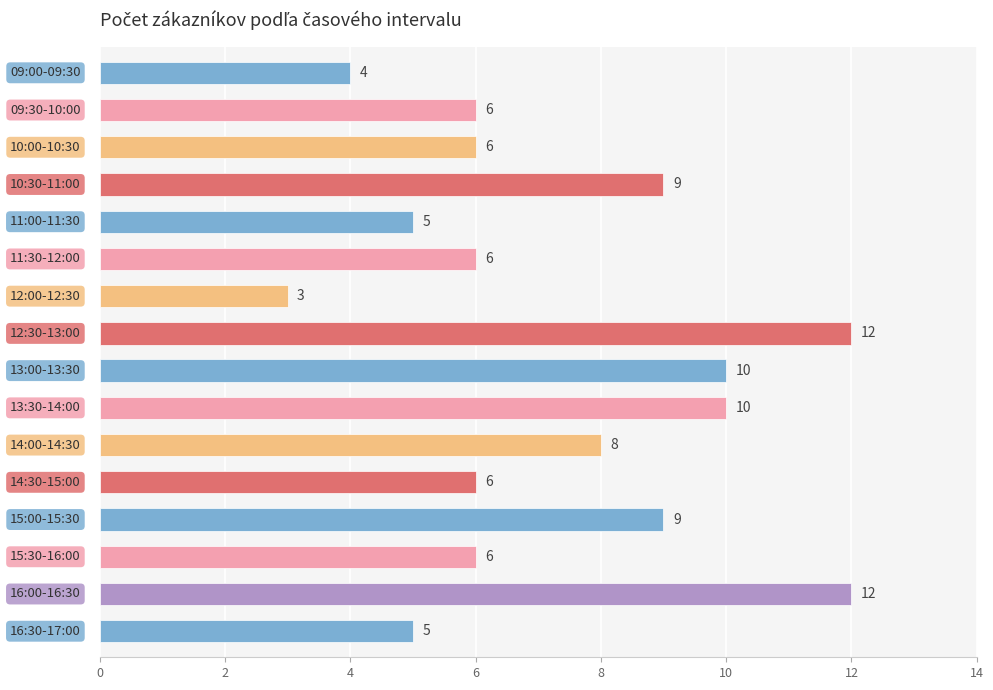

Reading top to bottom, extract all data points from this chart.

4	6	6	9	5	6	3	12	10	10	8	6	9	6	12	5